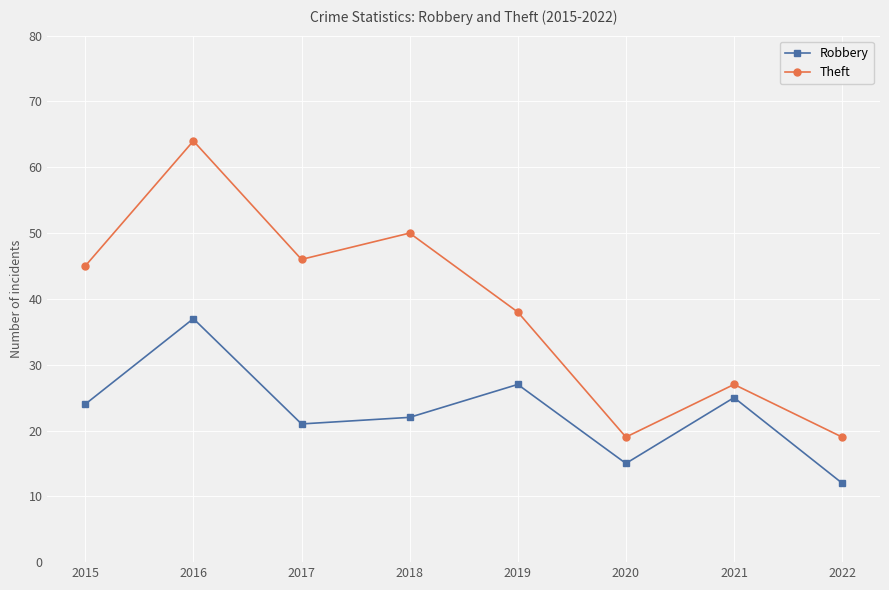

What is the total value across all series at 2015?

69